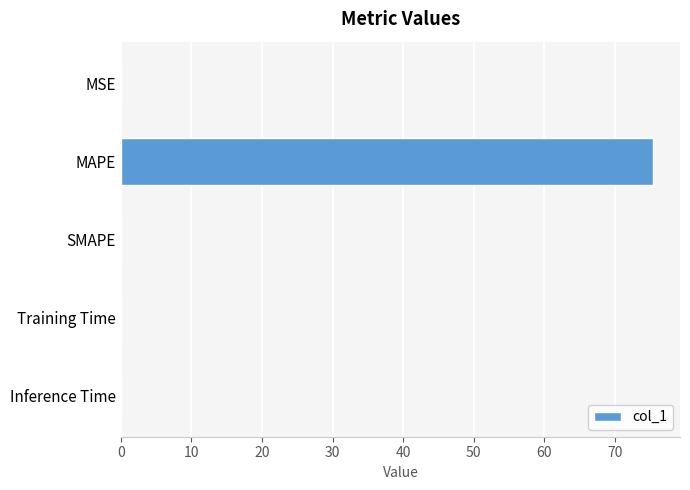

What is the greatest value displayed?

75.5